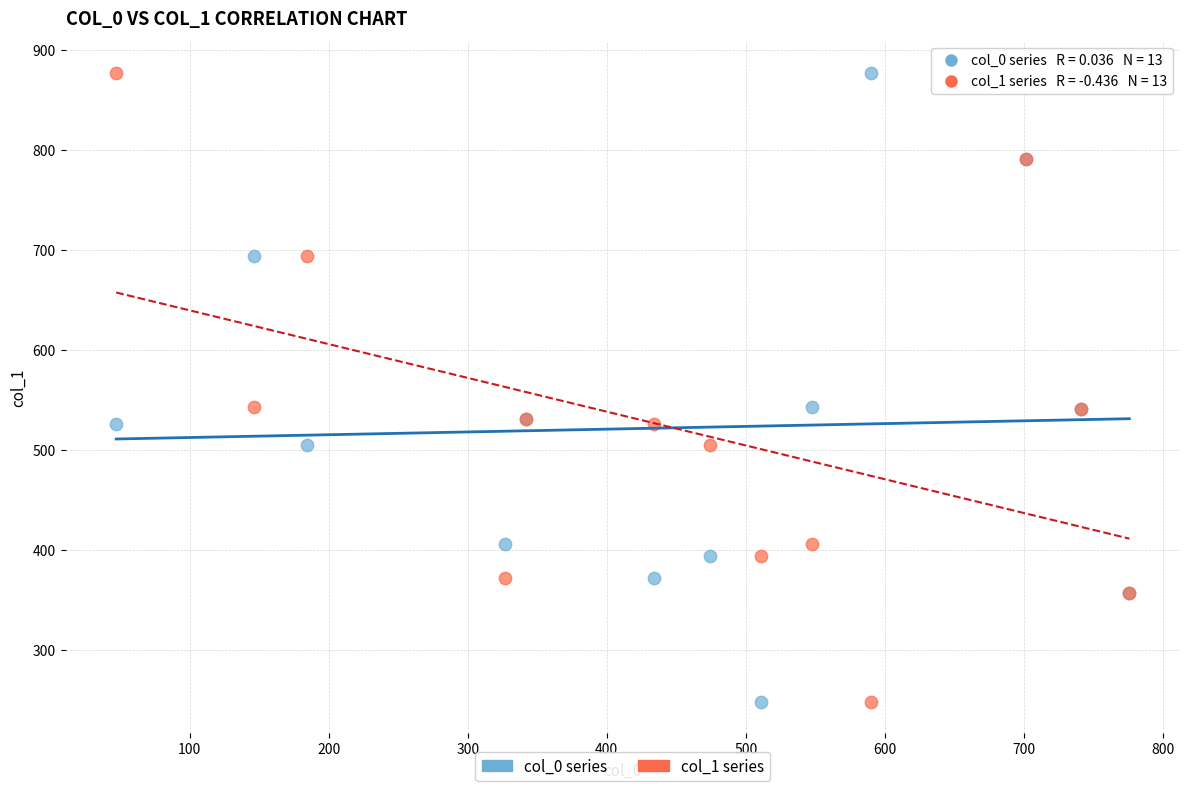

What is the X range (max minus min) for the scatter plot?

729